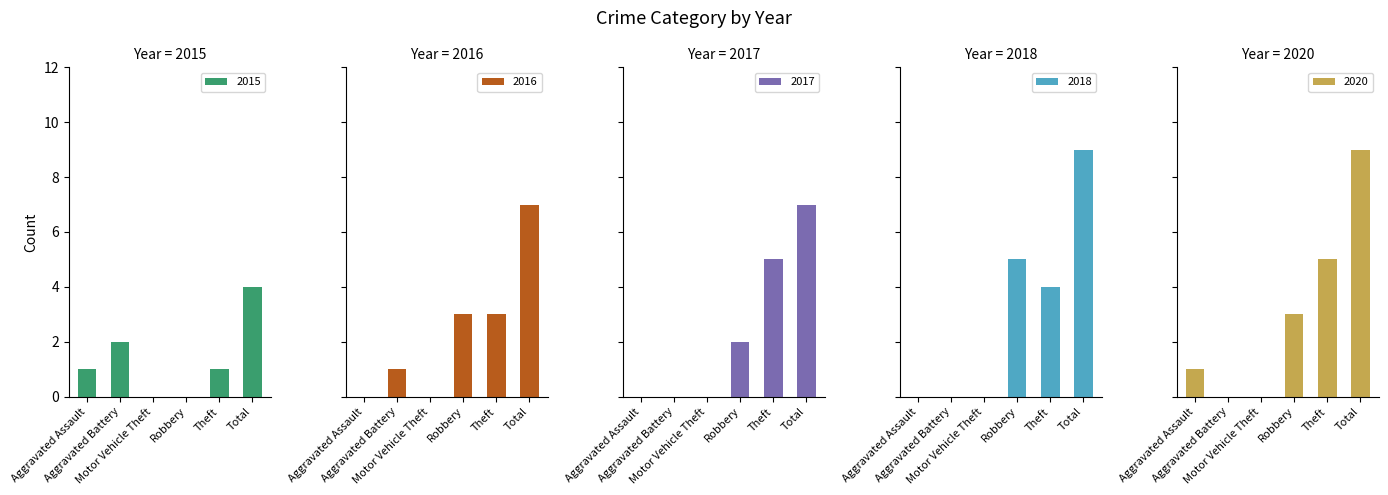

Which series has the largest range (max minus min)?

2018